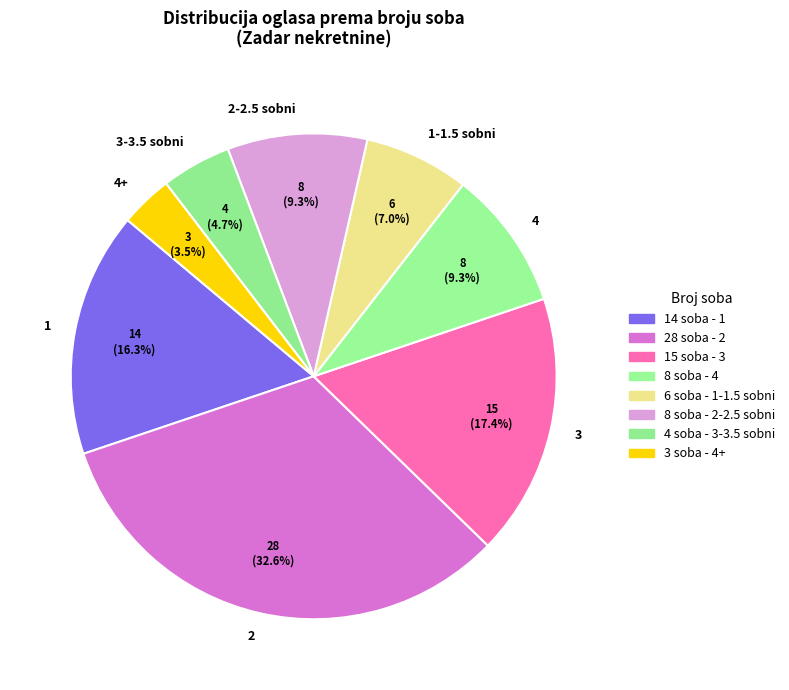

Approximately how many times larger is the value at 4 compared to 1?

0.6